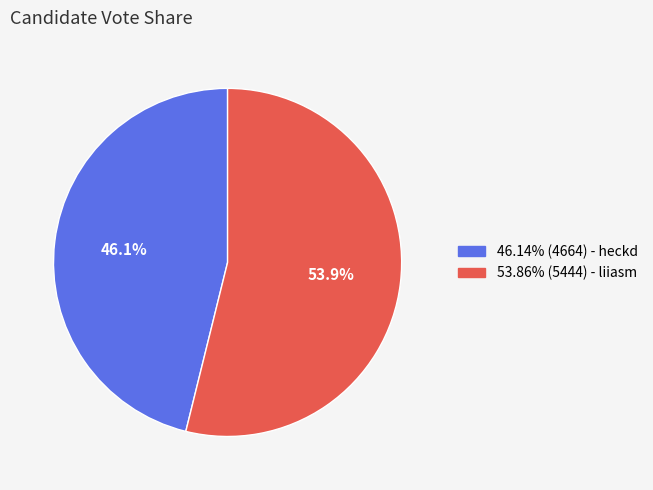

Does any single category account for the majority?

Yes